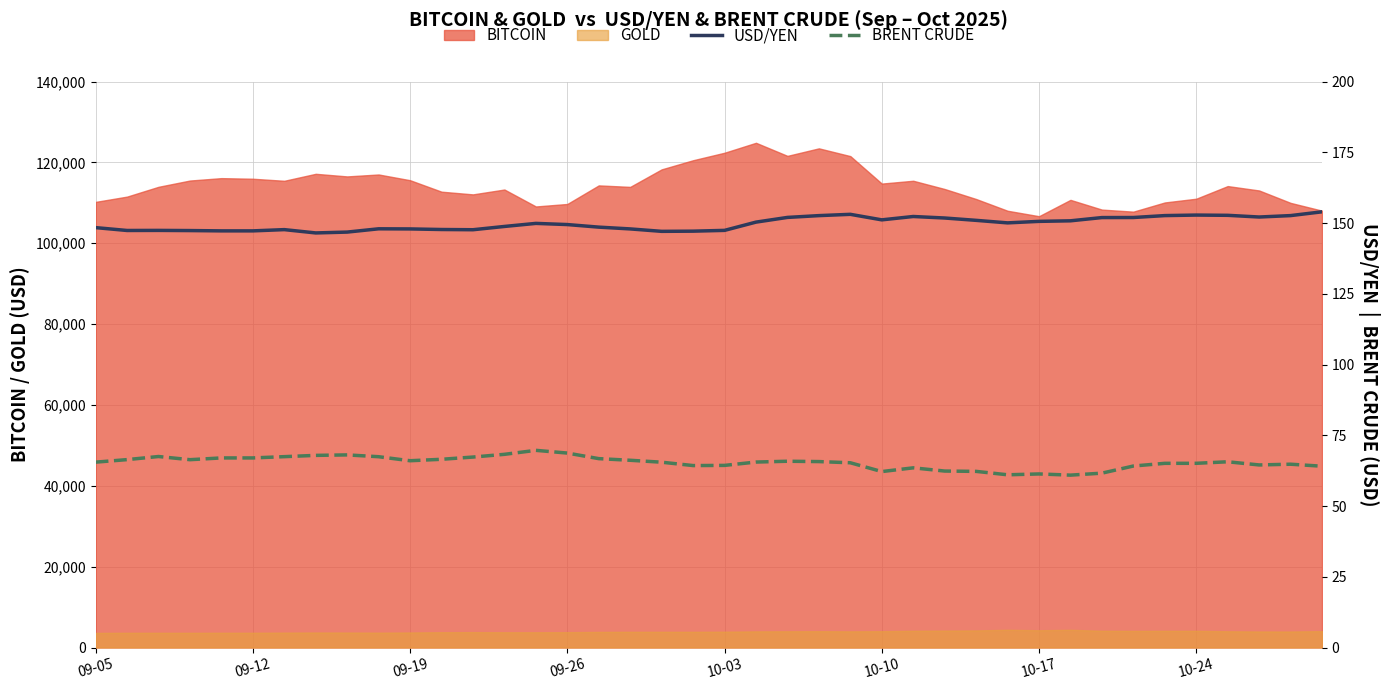

What is the spread (max minus min) of values at 32?

90.3